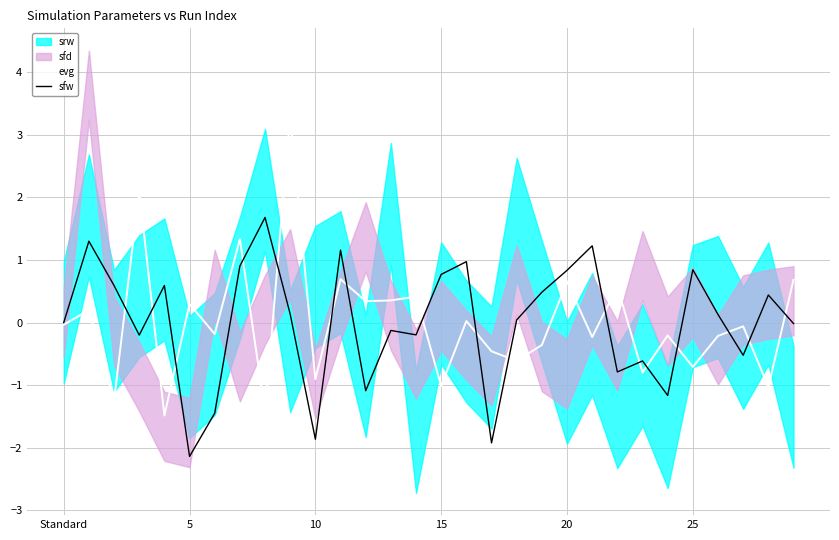

What is the maximum value for sfw?

1.7